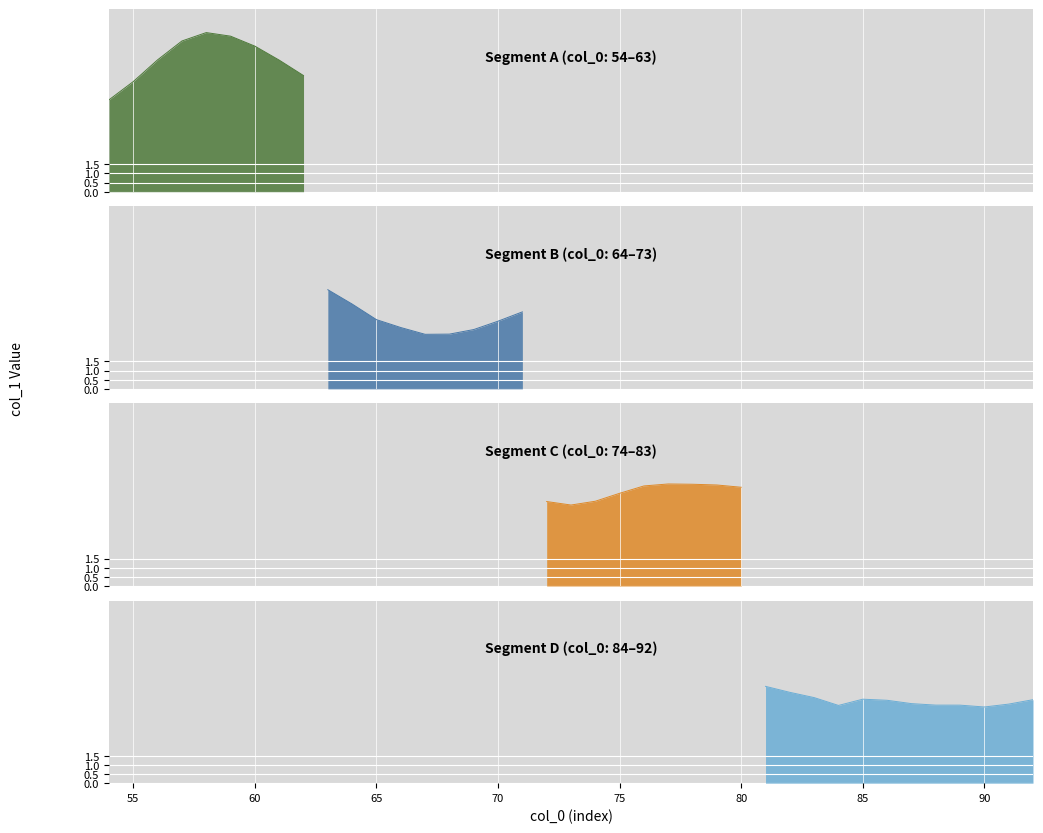

Where does the data first go above 4?

54